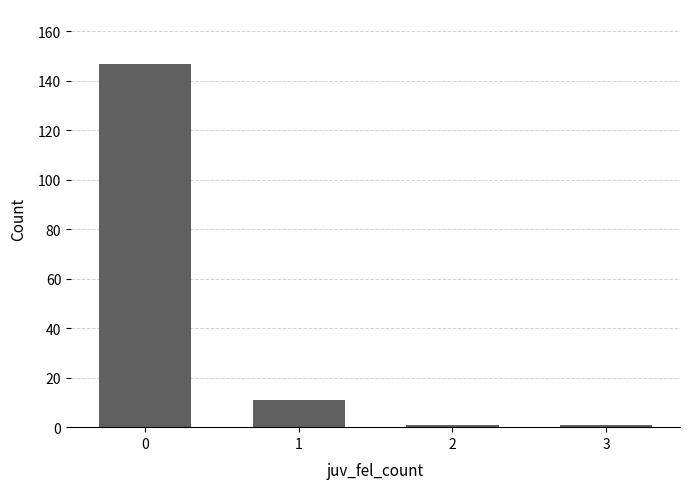

How many categories are shown in the chart?

4